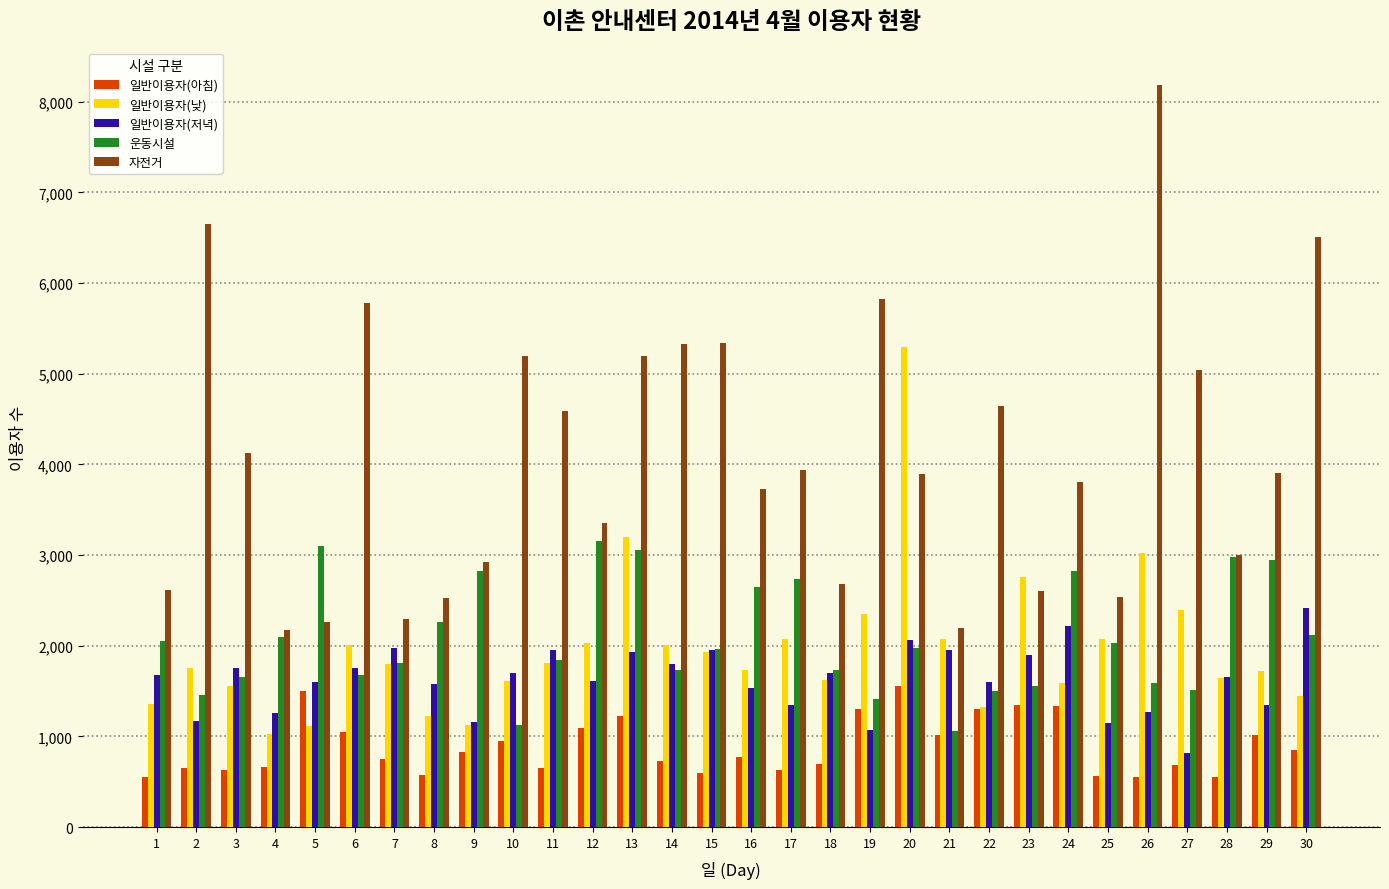

Rank the series by their maximum value, from lowest to highest.

일반이용자(아침), 일반이용자(저녁), 운동시설, 일반이용자(낮), 자전거